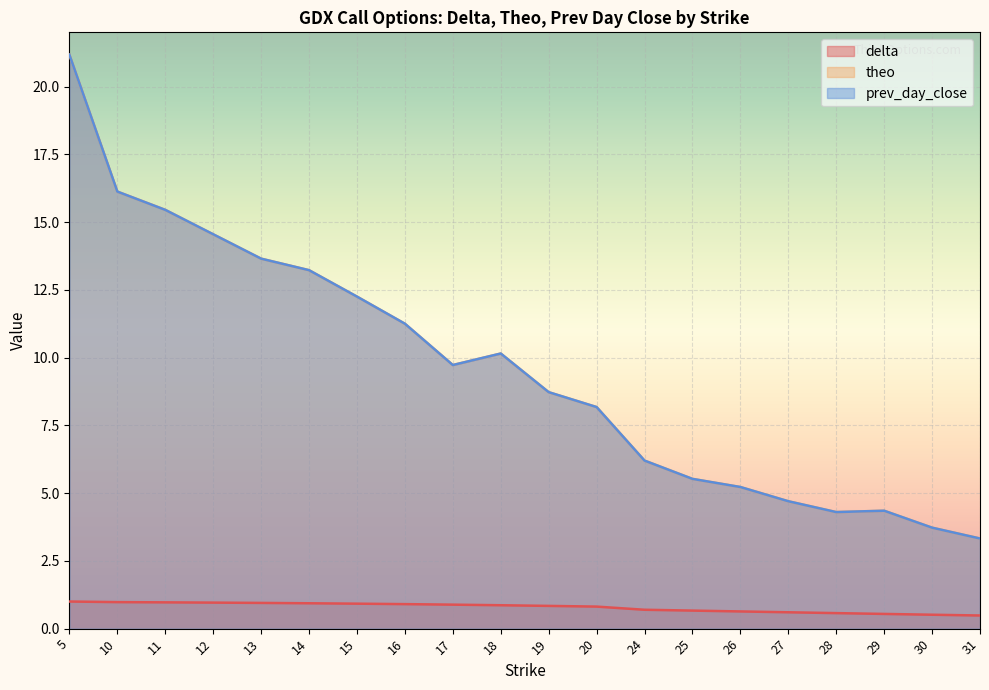

True or false: delta and prev_day_close cross at least once.

False